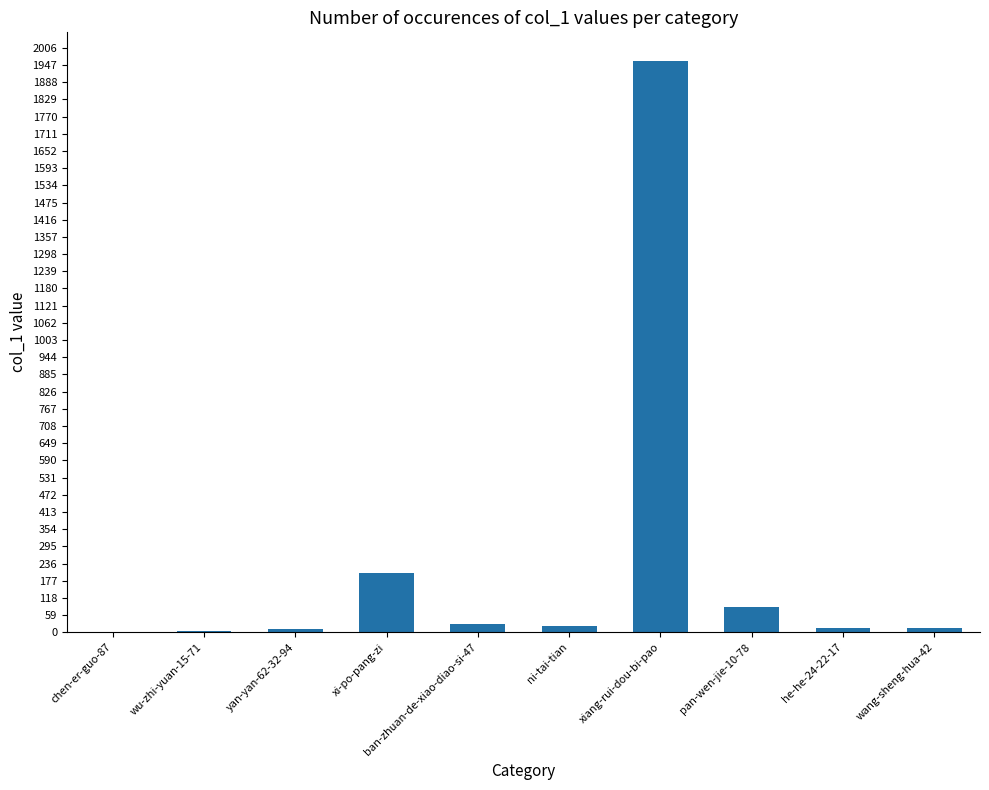

What is the maximum value shown in the chart?

1961